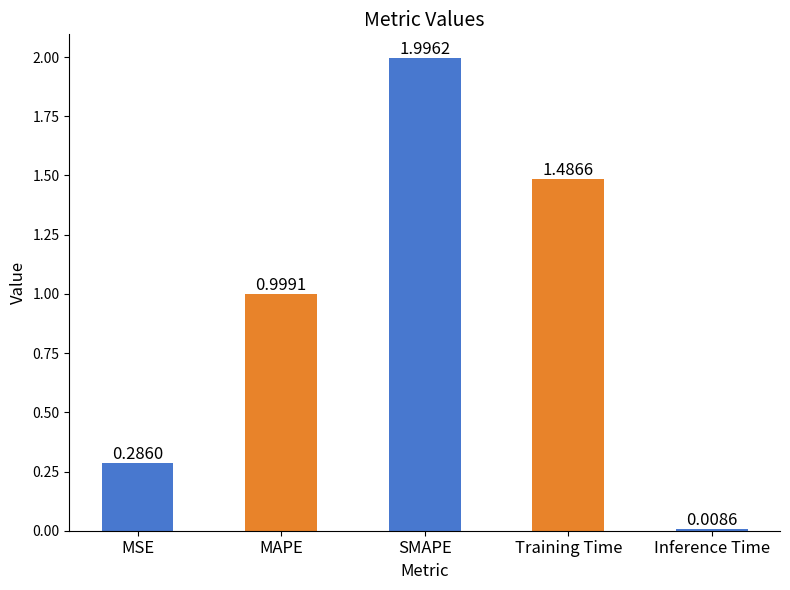

Rank the categories by value from highest to lowest.

SMAPE, Training Time, MAPE, MSE, Inference Time